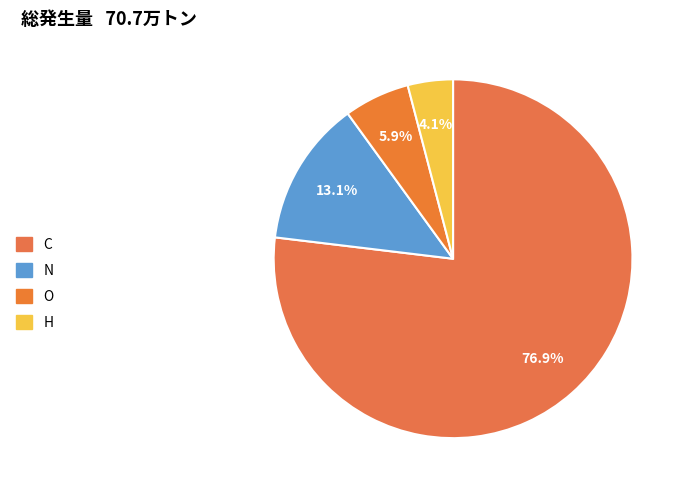

Approximately how many times larger is the value at C compared to N?

5.9